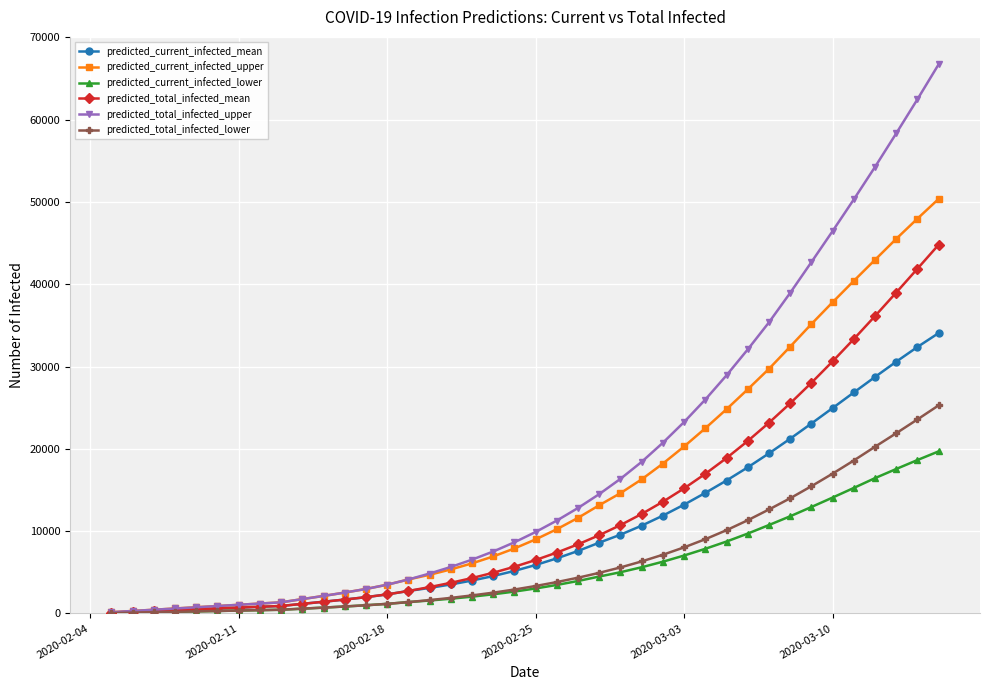

List the series in order of their peak value, highest first.

predicted_total_infected_upper, predicted_current_infected_upper, predicted_total_infected_mean, predicted_current_infected_mean, predicted_total_infected_lower, predicted_current_infected_lower